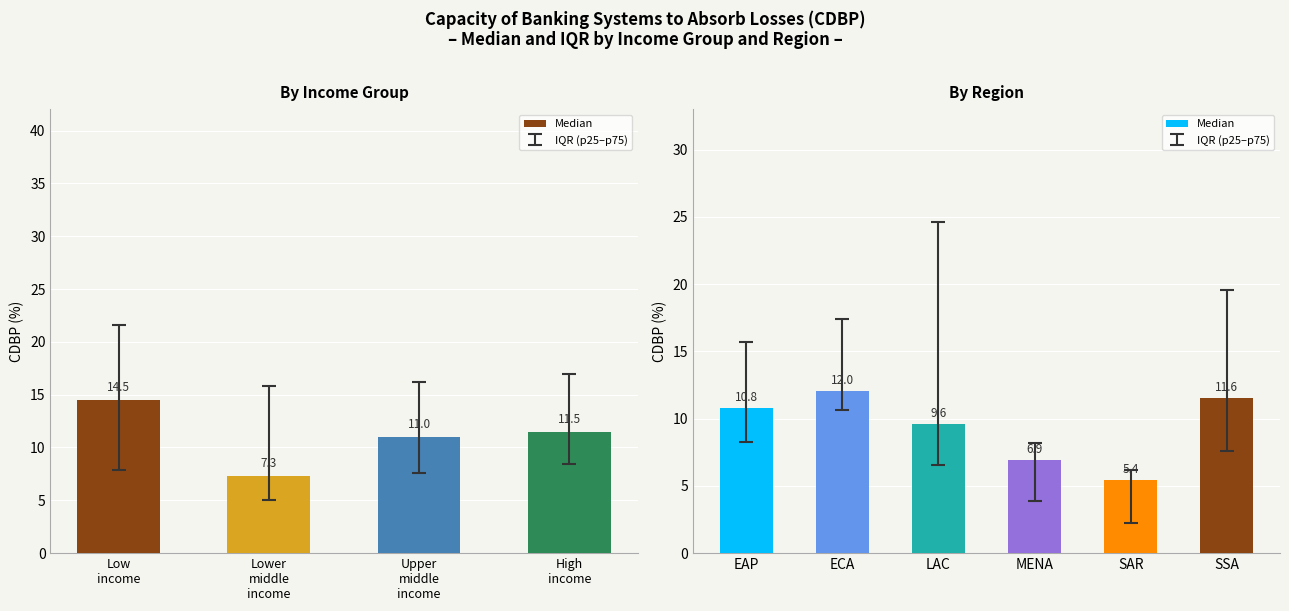

What is the sum of all values?

56.3